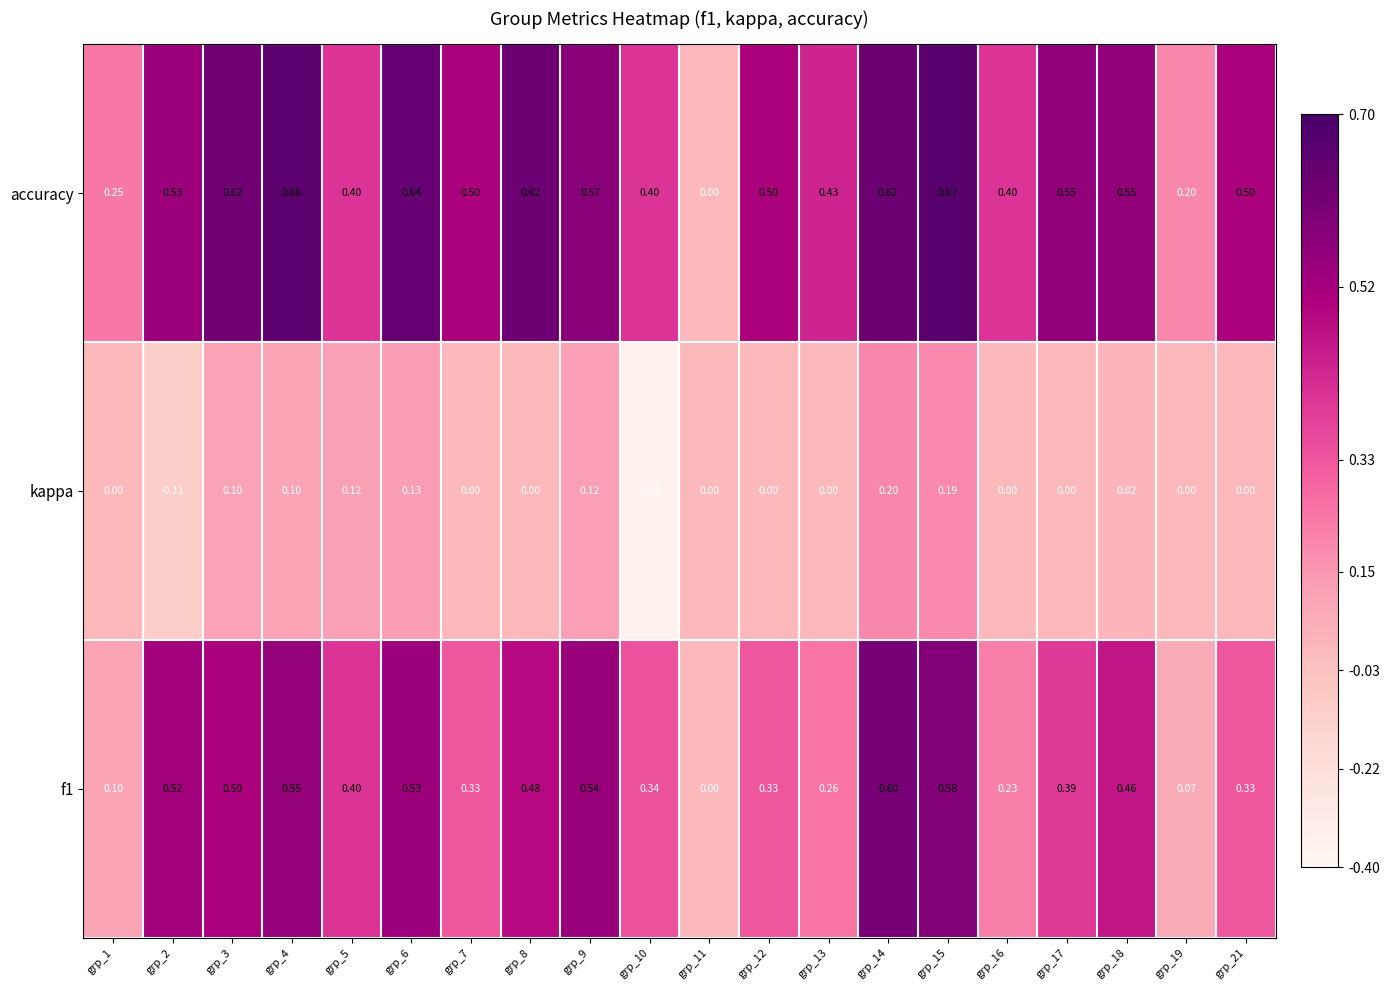

How many values in the f1 series exceed 0?

19